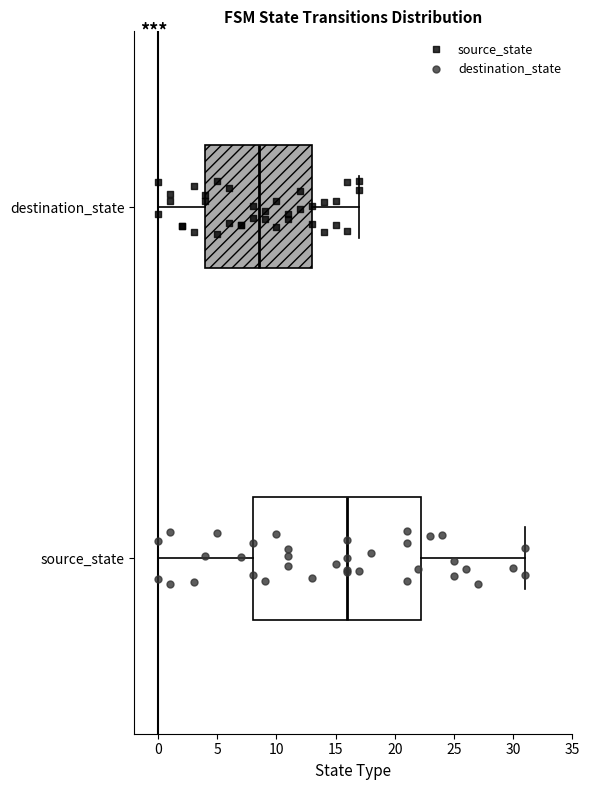

Where is the right edge of the box for source_state on the x-axis? The values are not printed on the chart, so give them approximately, as read against the axis.

22.5